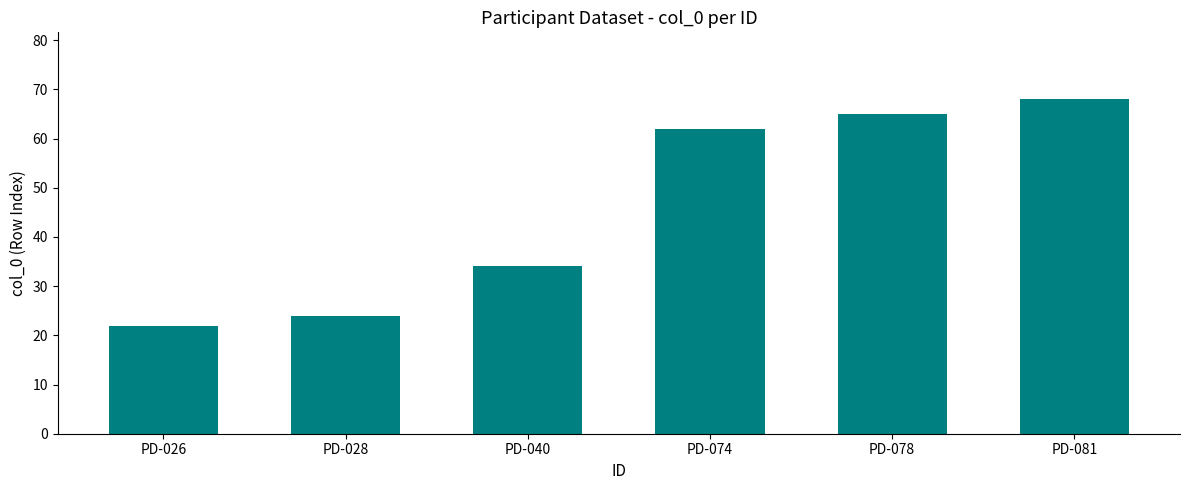

What is the sum of all values?

275